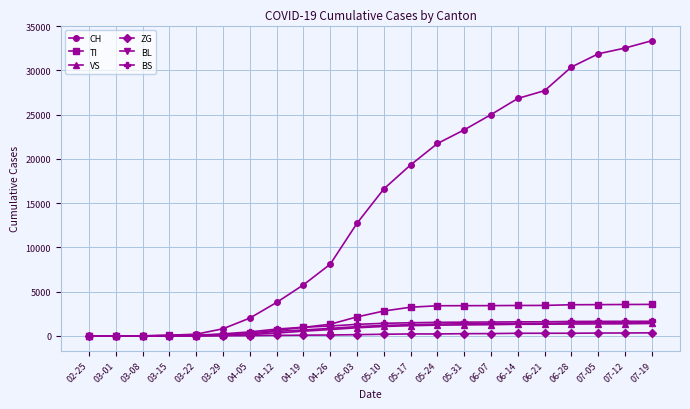

What is the label of the 6th point from the right?

06-14